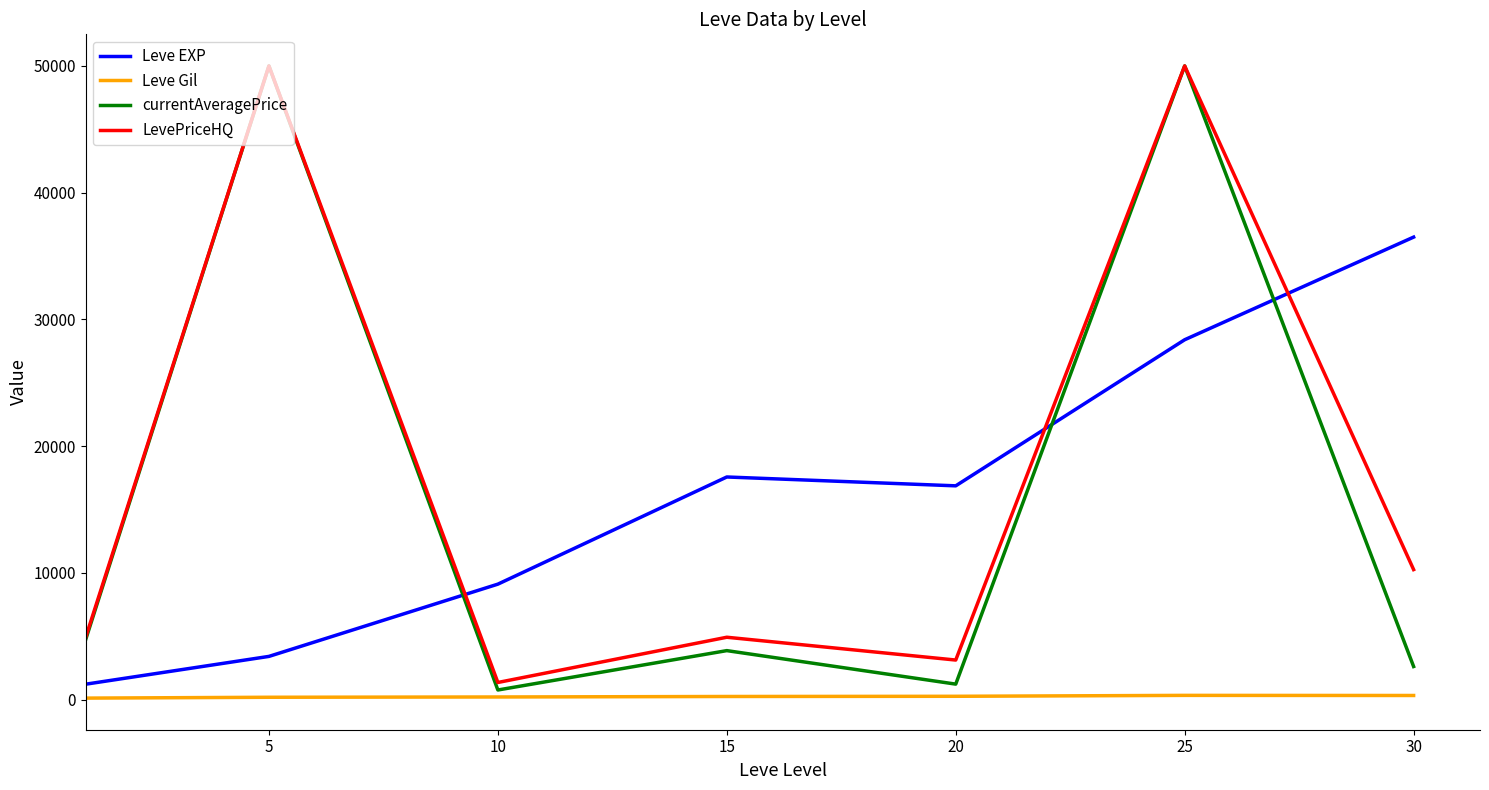

True or false: LevePriceHQ and Leve Gil intersect in this chart.

False